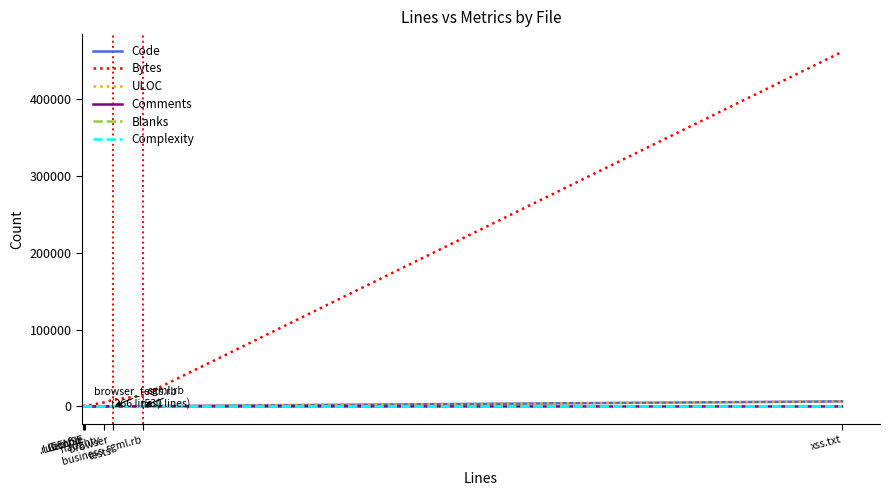

What is the greatest value displayed?

462028